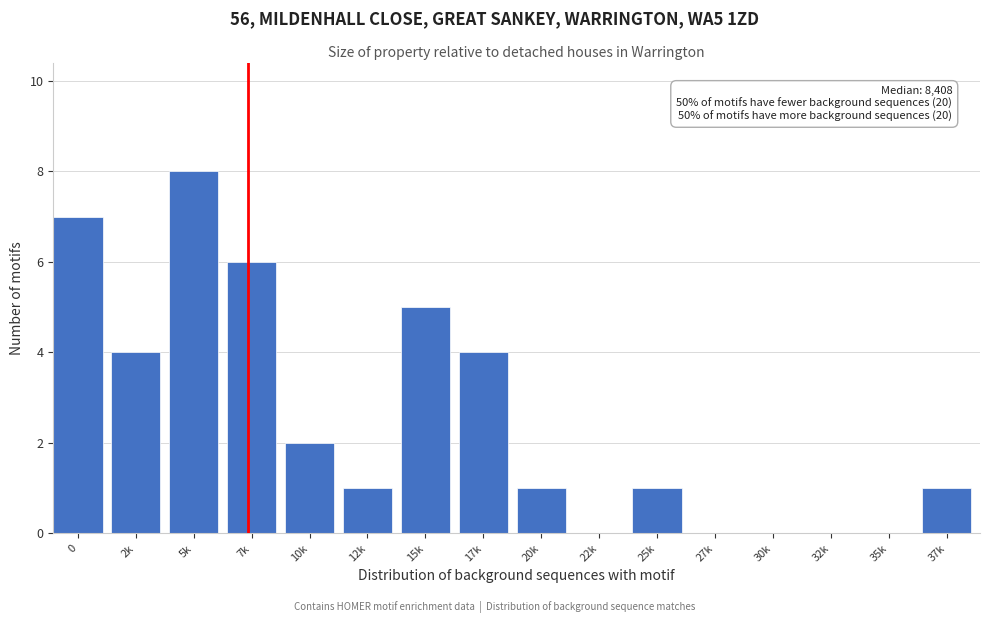

Reading right to left, extract all data points from this chart.

37k=1	35k=0	32k=0	30k=0	27k=0	25k=1	22k=0	20k=1	17k=4	15k=5	12k=1	10k=2	7k=6	5k=8	2k=4	0=7